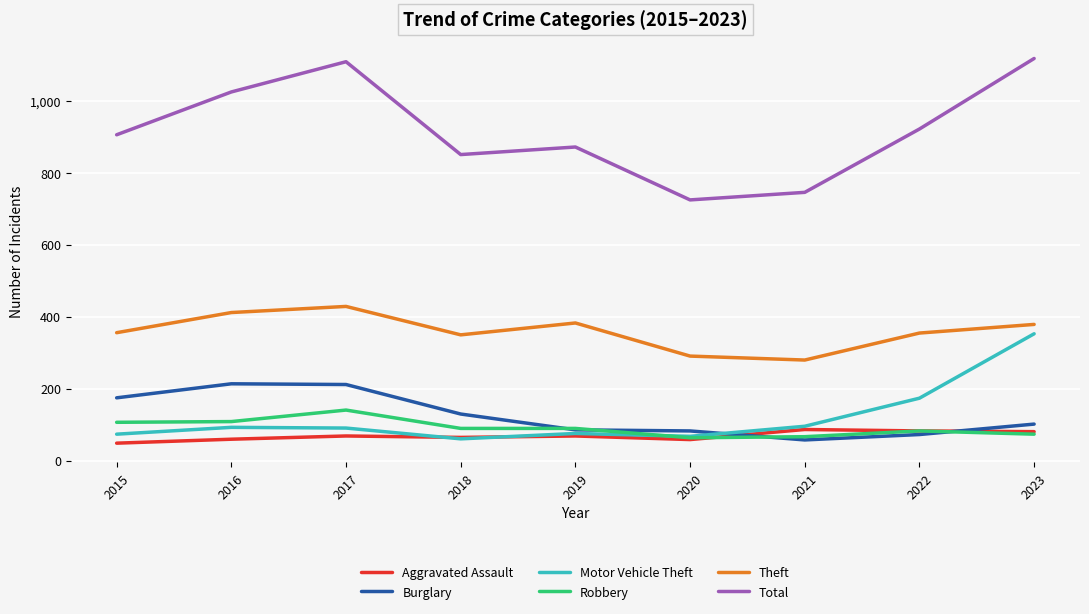

Is this an area chart (filled region under the line)?

No